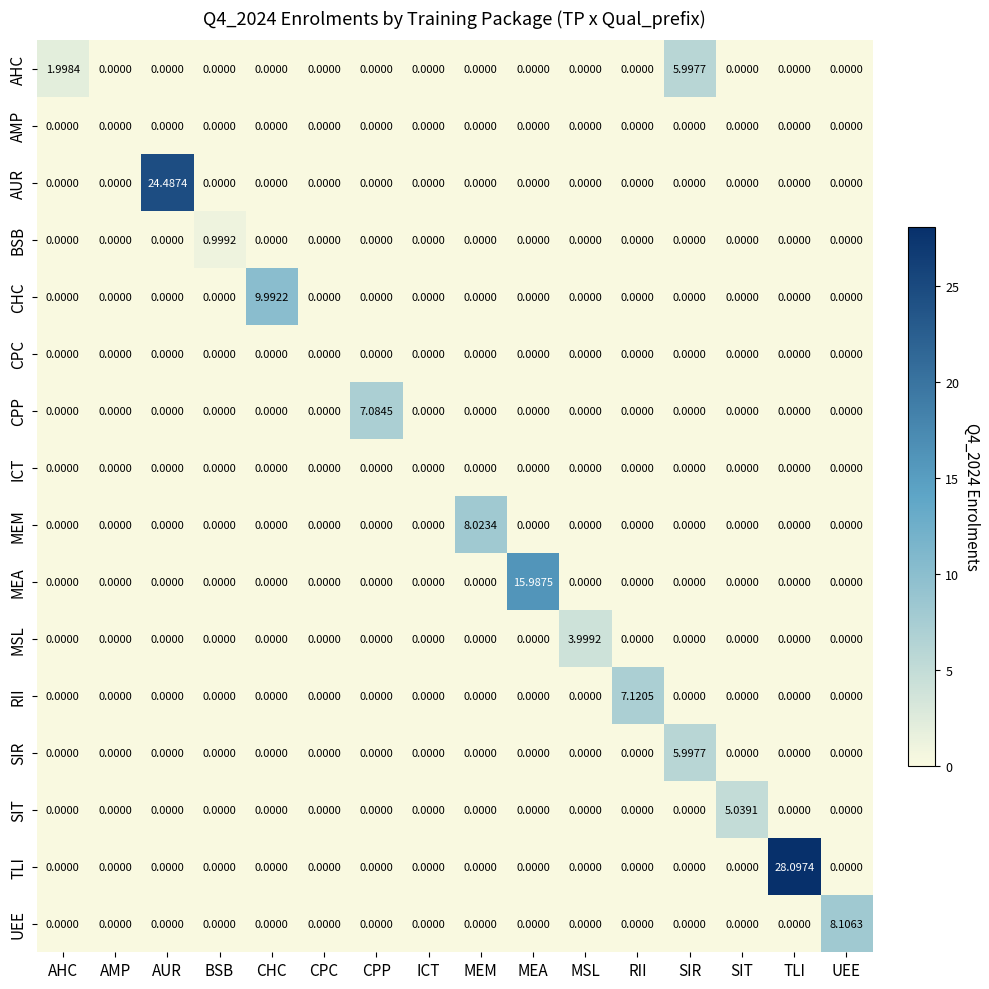

At which category does the chart reach its peak across all series?

TLI